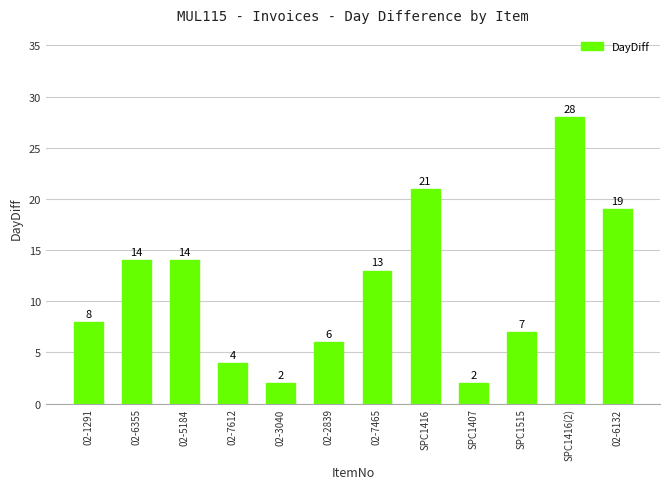

At which category does the chart reach its peak across all series?

SPC1416(2)